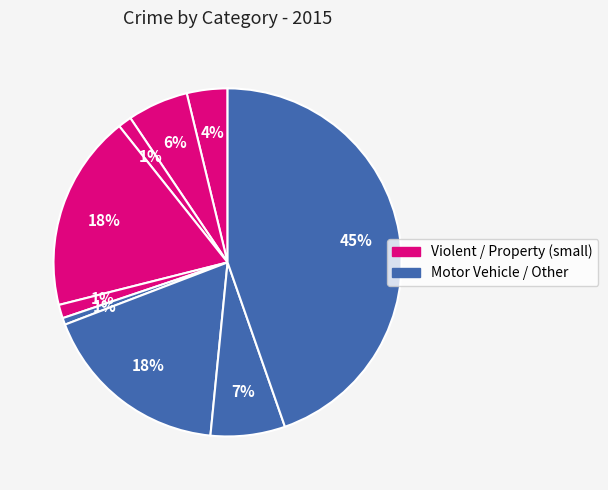

Count the number of slices in the pie.

9